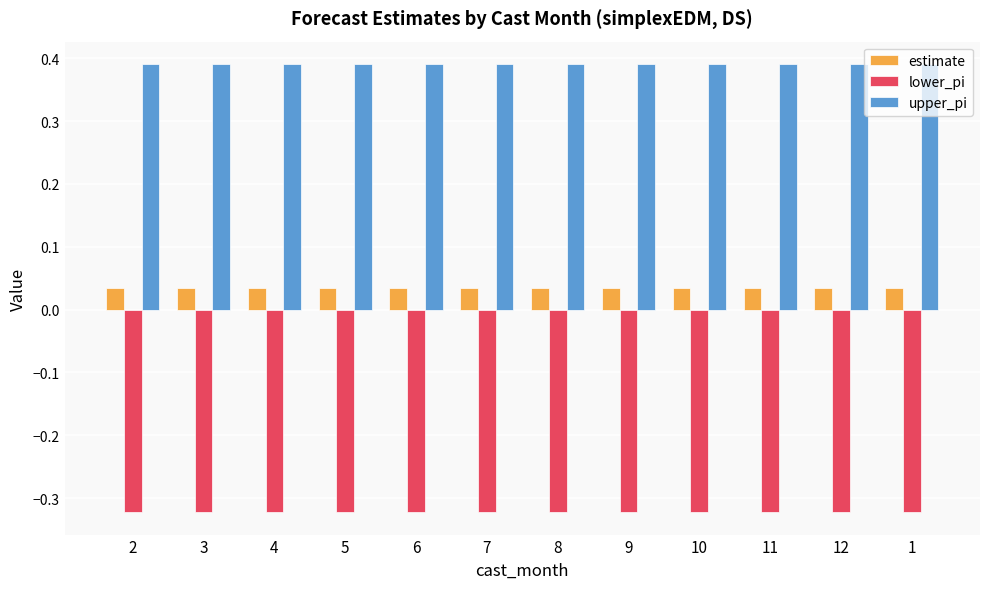

True or false: upper_pi has a value of 0.6 at 3.

False